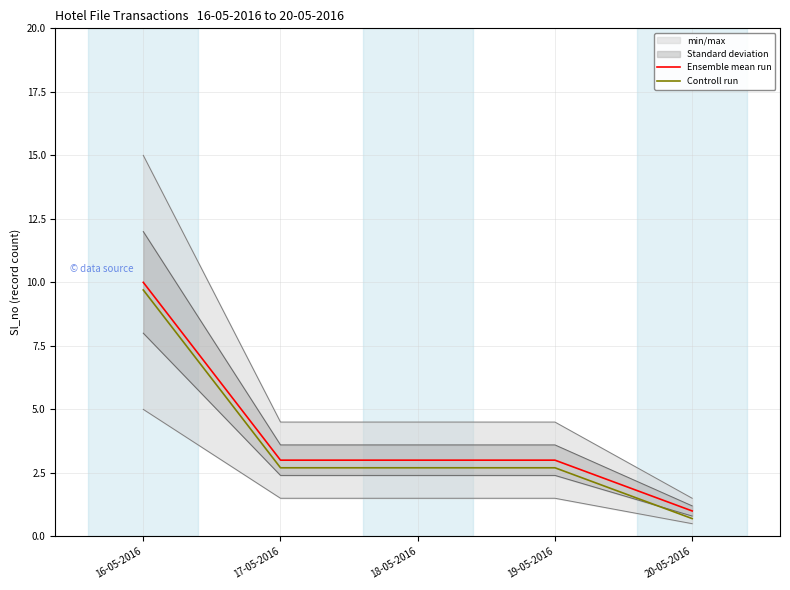

What is the difference between the second highest and minimum values in the Ensemble mean run series?

2.0